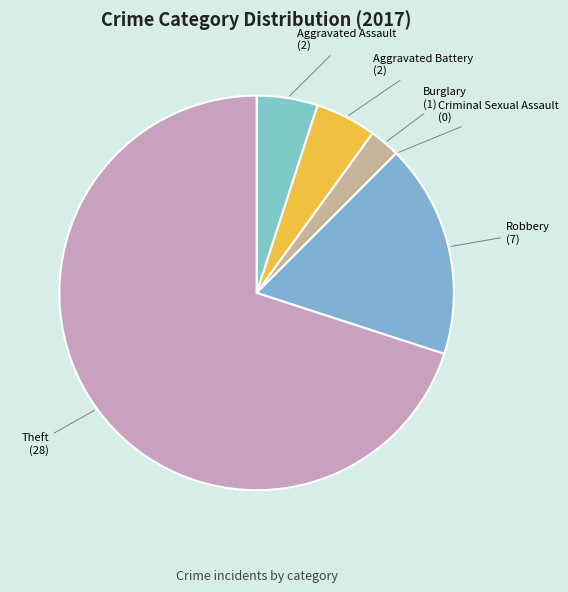

Combined, do Robbery and Aggravated Battery account for over 50%?

No